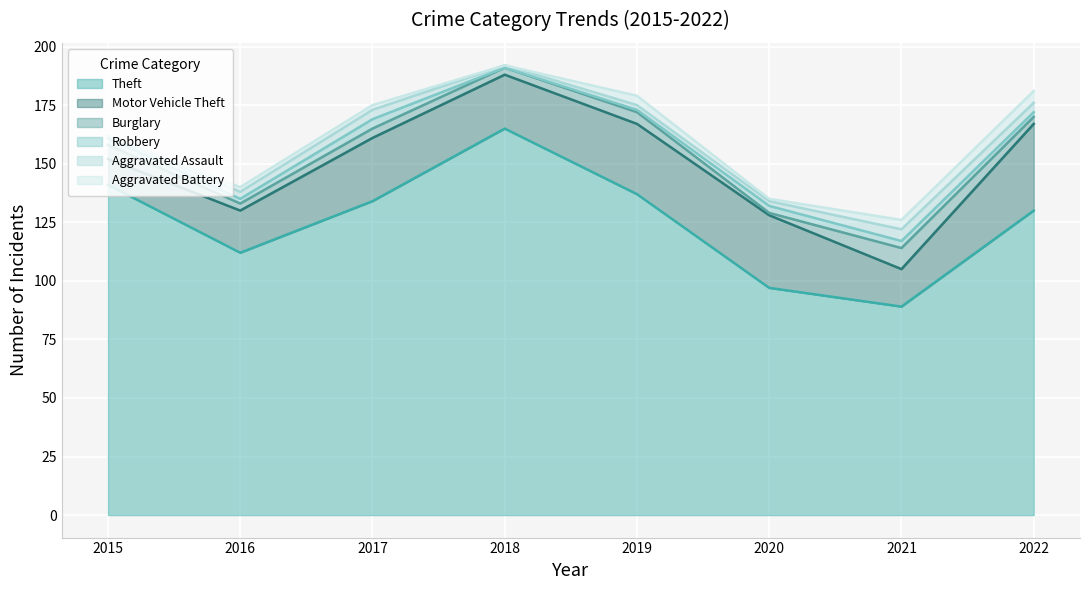

Rank the series at 2020 from highest to lowest value.

Theft, Motor Vehicle Theft, Robbery, Aggravated Assault, Burglary, Aggravated Battery